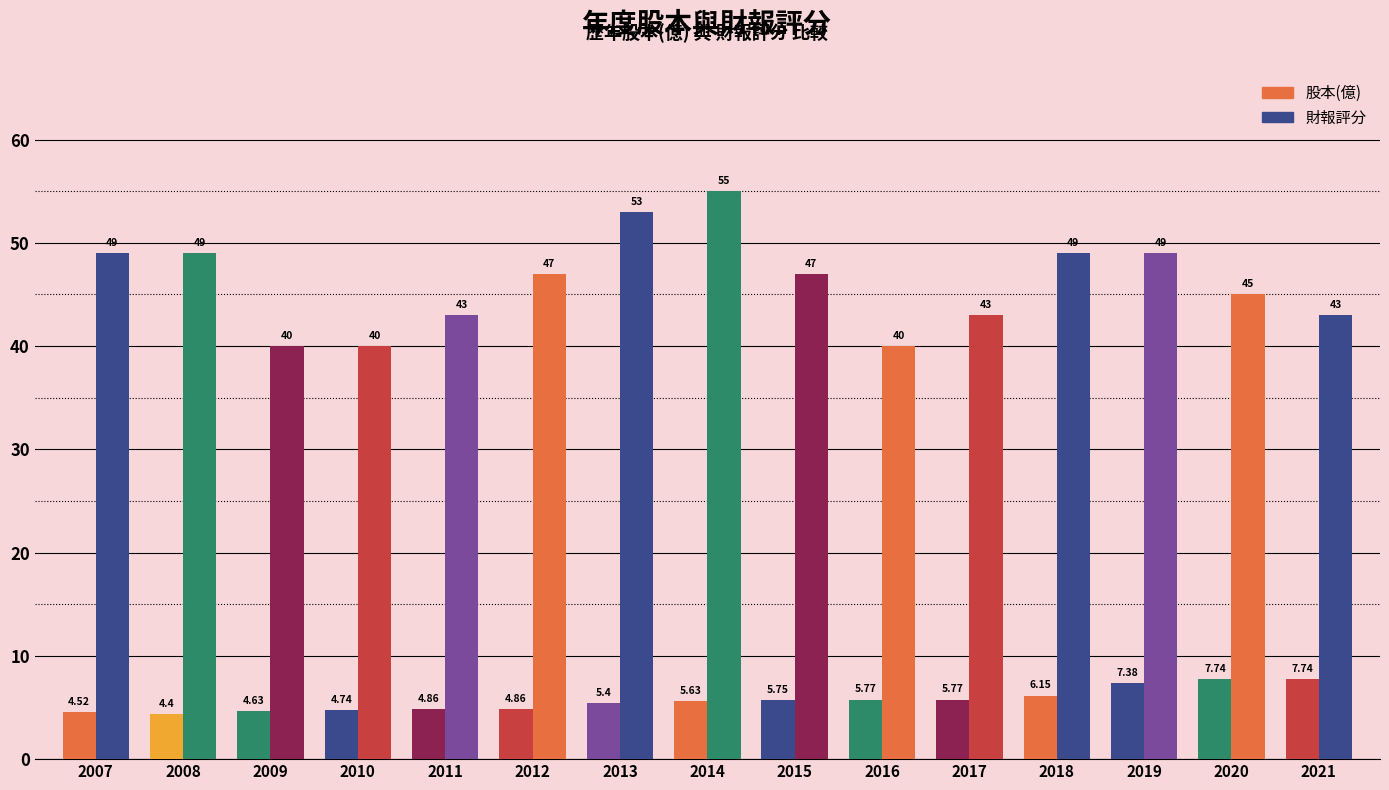

How many groups of bars are there?

15